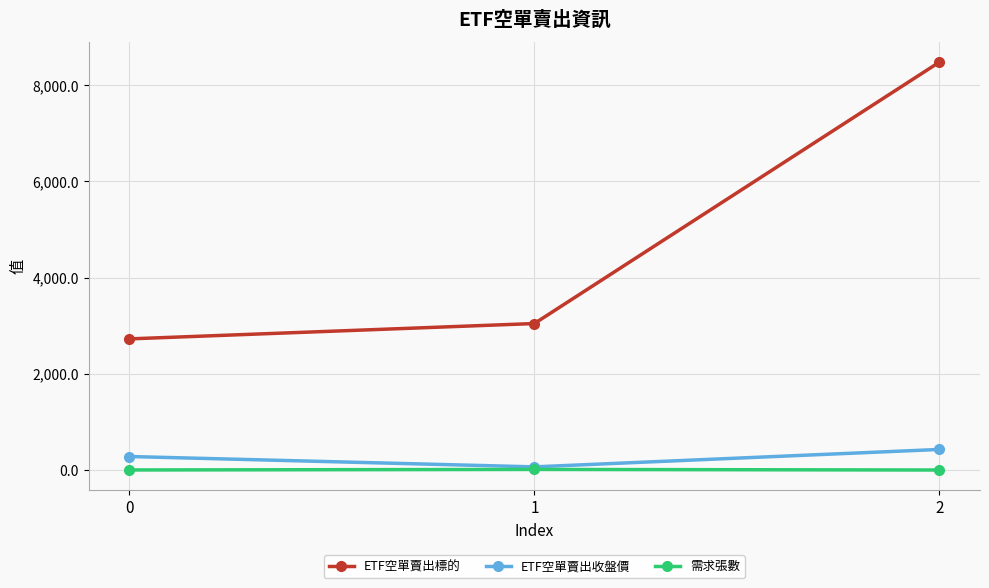

The value of ETF空單賣出收盤價 at 2 is 430.5. True or false?

True